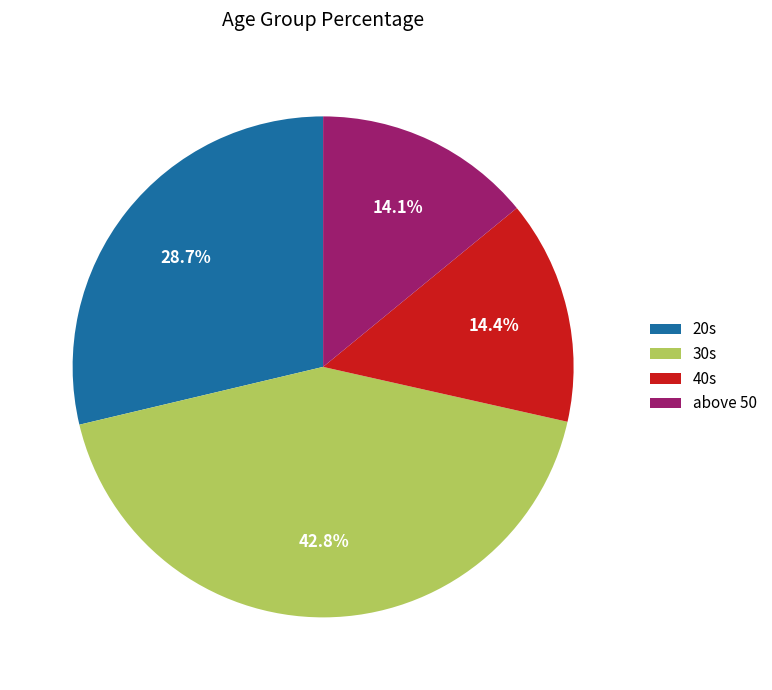

To the nearest percent, what is the average slice percentage?

25%